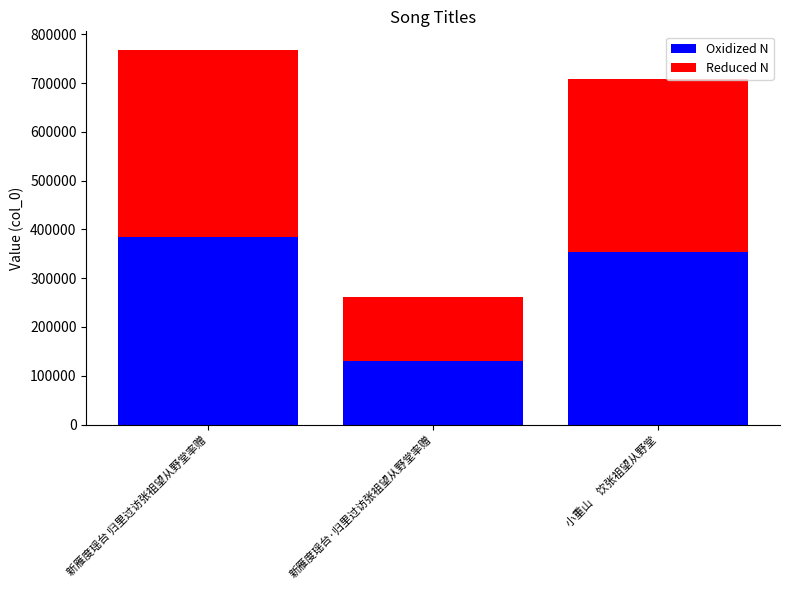

The Oxidized N series shows 383984 at 新雁度瑶台 归里过访张祖望从野堂率赠. True or false?

True